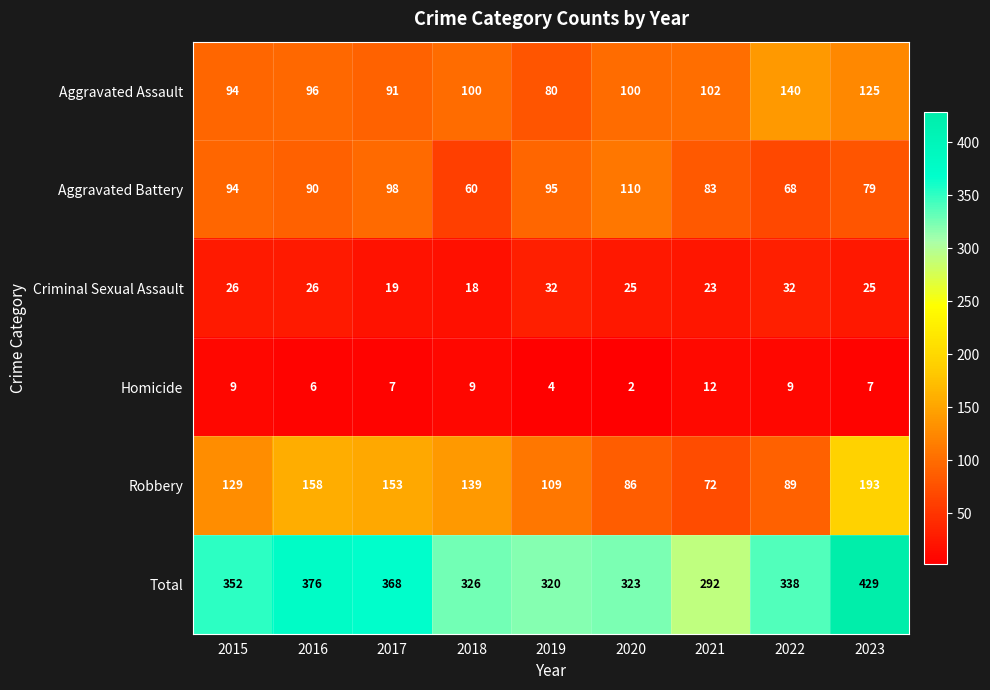

At 2017, list the series in order from smallest to largest.

Homicide, Criminal Sexual Assault, Aggravated Assault, Aggravated Battery, Robbery, Total